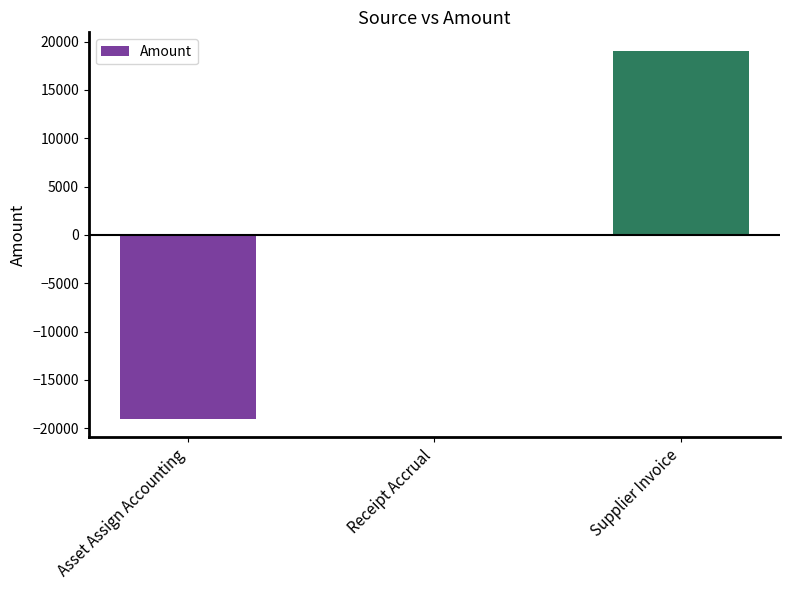

How many distinct data groups are displayed?

1